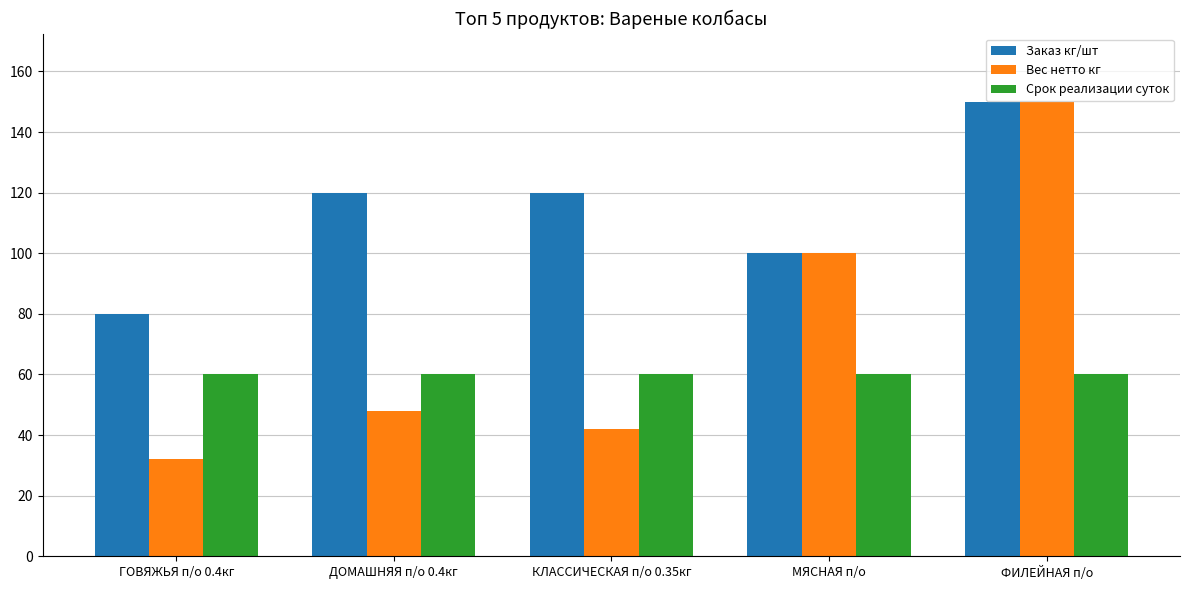

At how many categories does at least one series exceed 48?

5